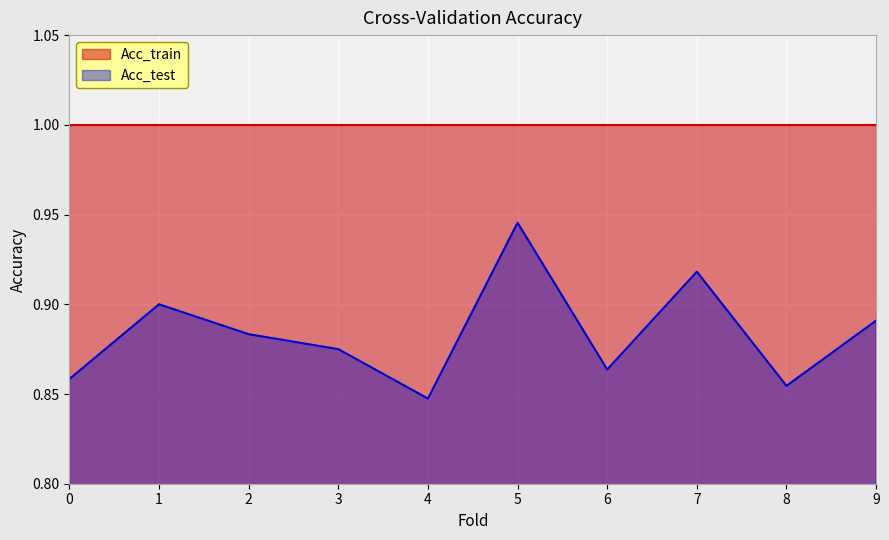

What is the smallest value displayed?

0.8